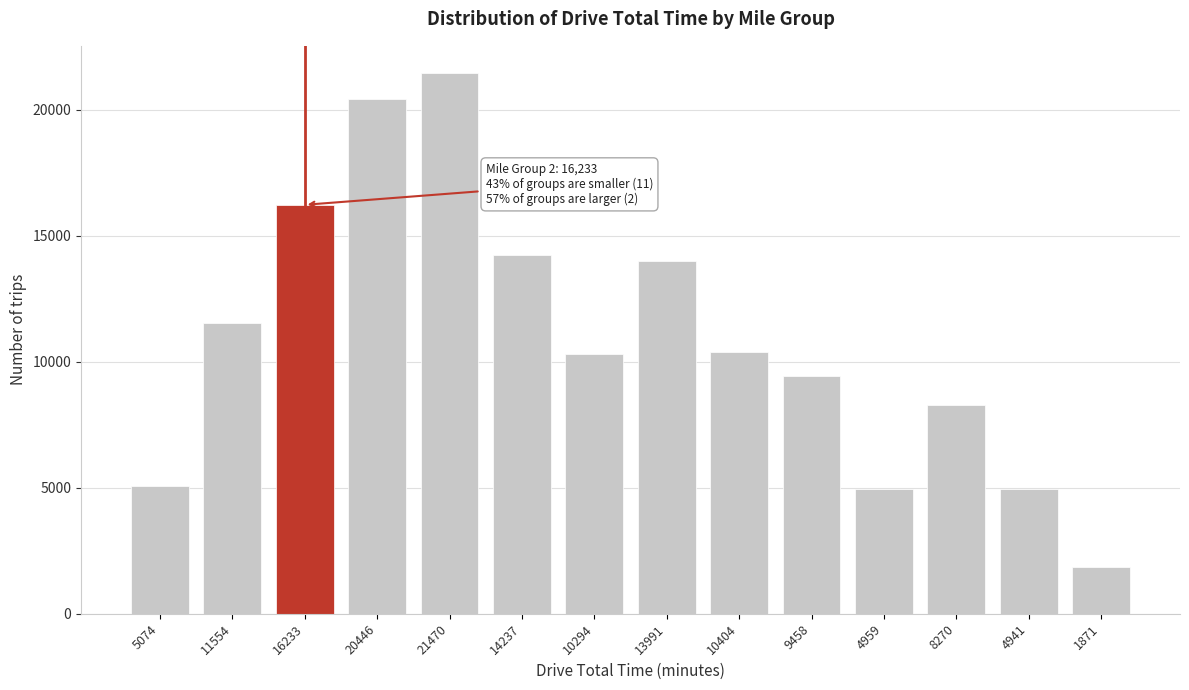

The chart shows a value of 8270 at 8270. True or false?

True